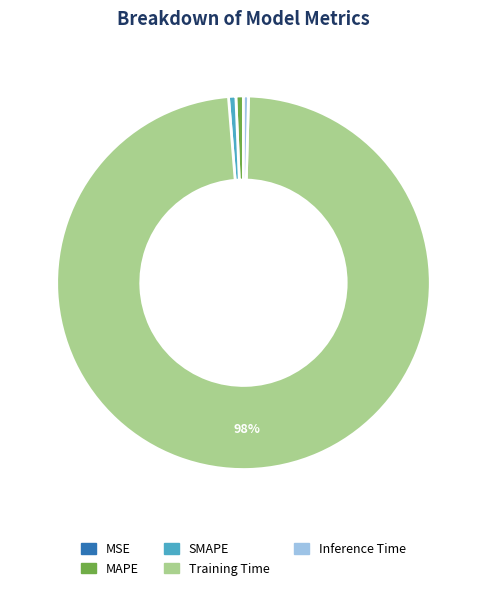

What percentage is the SMAPE slice, to the nearest percent?

1%